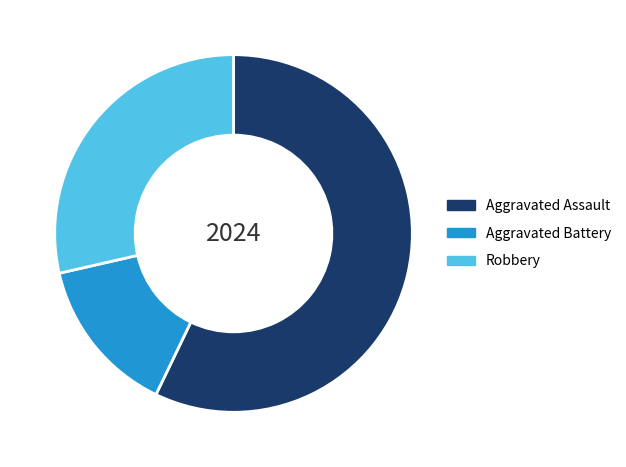

Does Aggravated Battery account for over 50% of the chart?

No